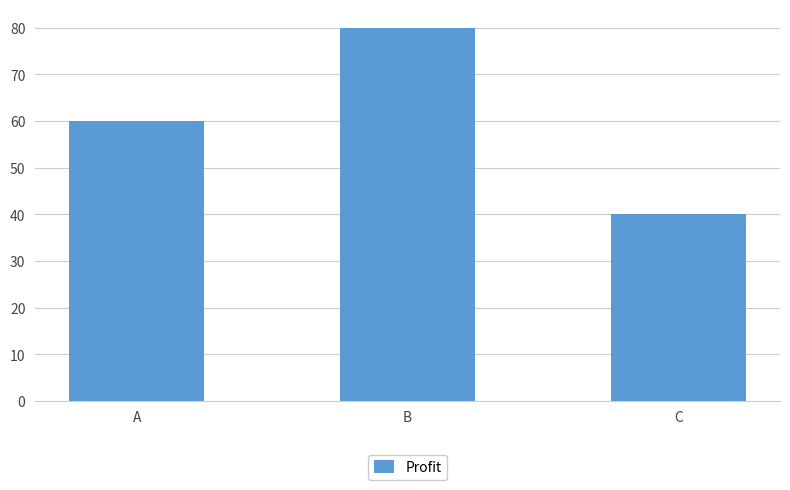

What is the minimum value shown in the chart?

40